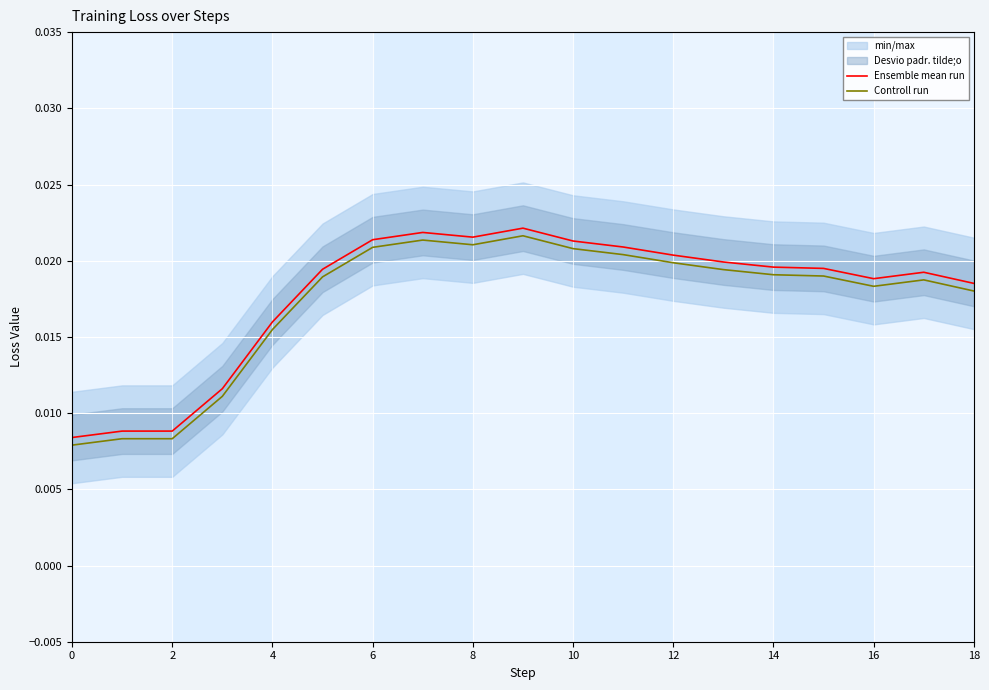

What is the sum of all Ensemble mean run values?

0.3